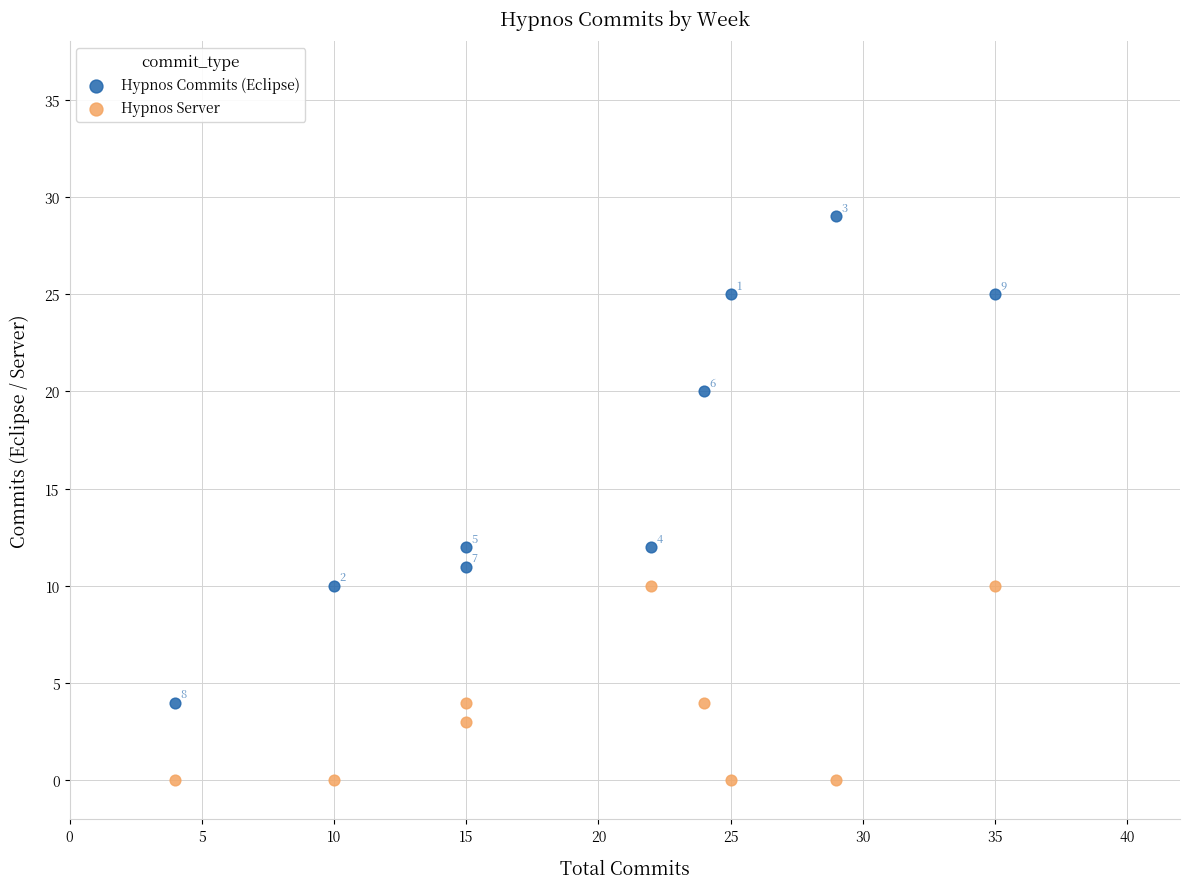

Across all series, what Y value is closest to 14?

12